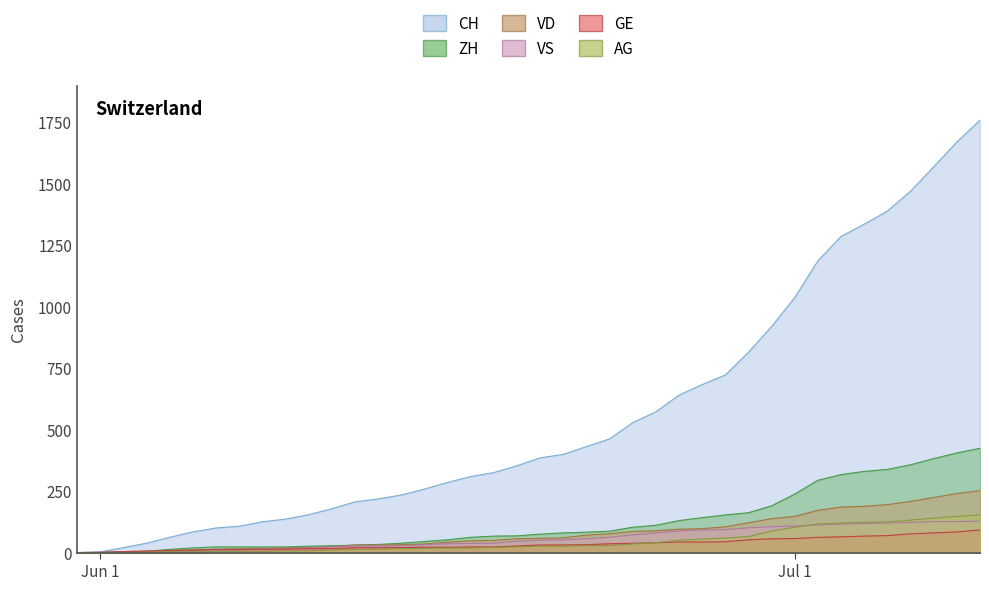

What are all the series names shown in the legend?

CH, ZH, VD, VS, GE, AG